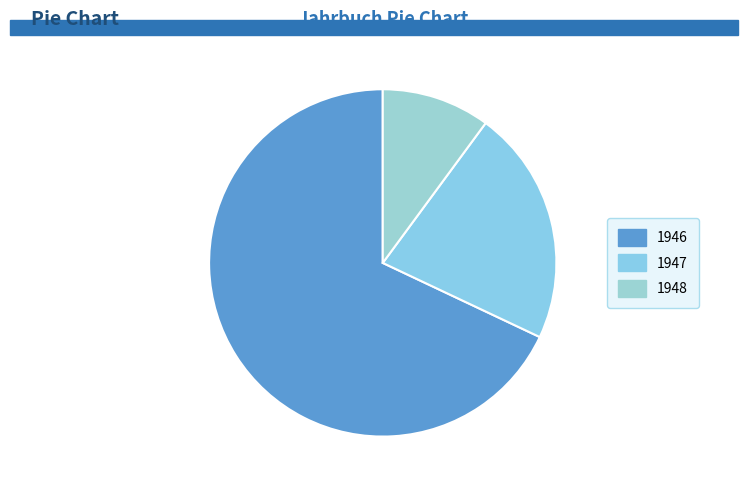

What is the total percentage of 1948 and 1947?

32.0%